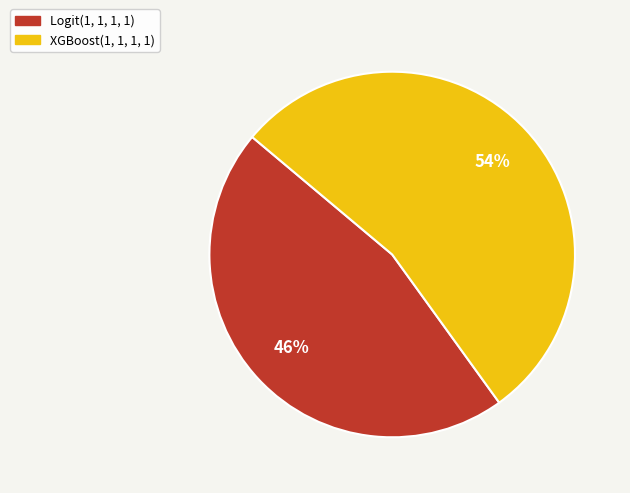

What is the smallest slice in the pie chart?

Logit(1, 1, 1, 1)